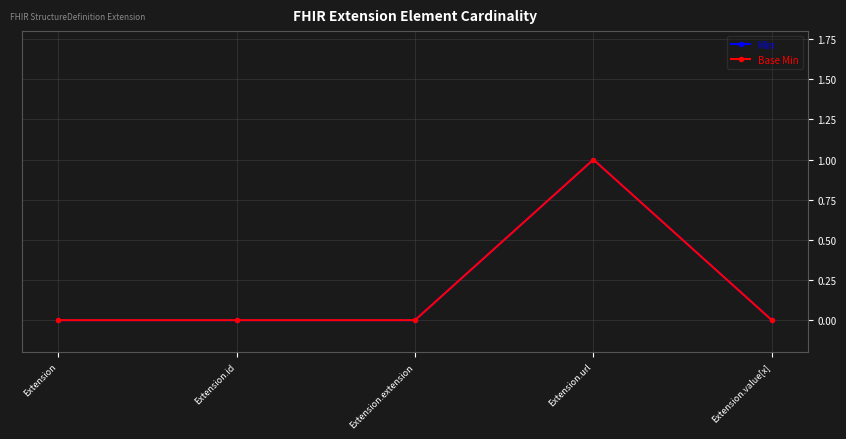

What is the label of the 3rd point from the left?

Extension.extension